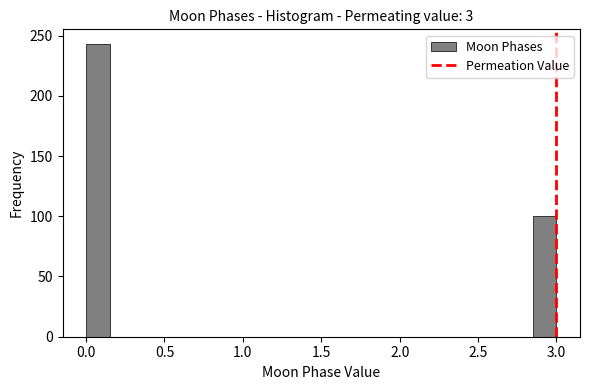

Around what value on the x-axis is the tallest bar? Give the approximate position of its centre, as read against the axis.

0.10